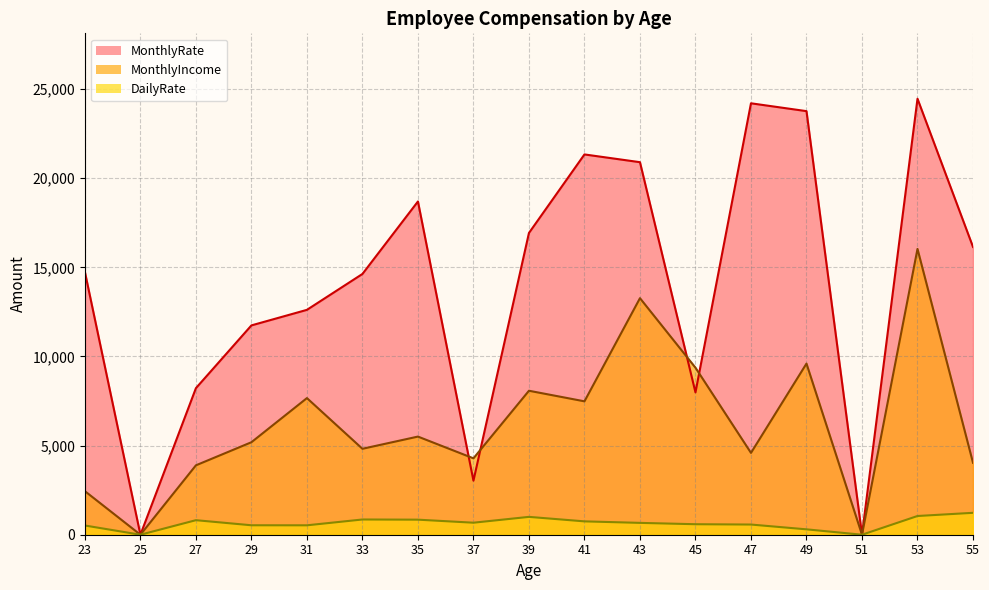

The value of MonthlyRate at 41 is 21331.5. True or false?

True